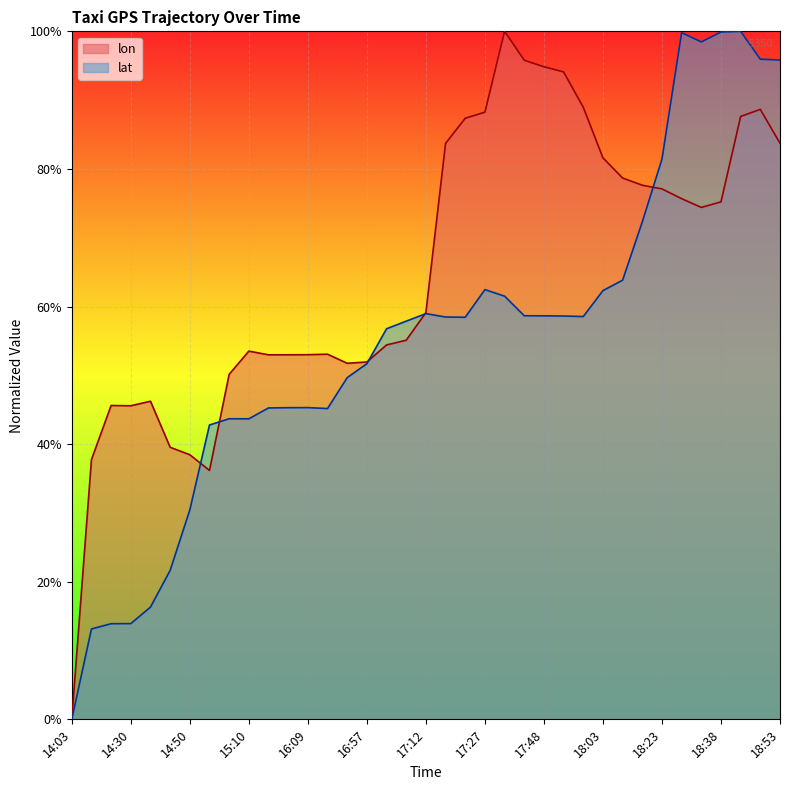

Which series has the largest total across all categories?

lon